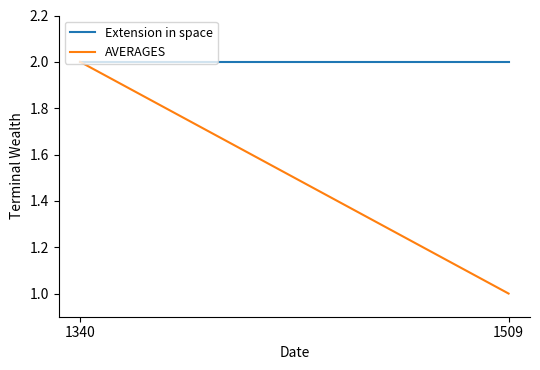

What are all the series names shown in the legend?

Extension in space, AVERAGES